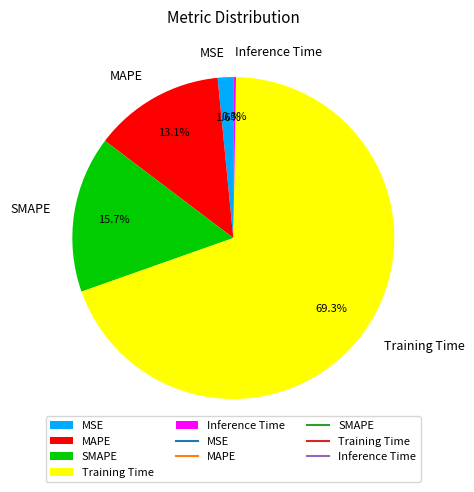

Which category has the biggest portion of the pie?

Training Time